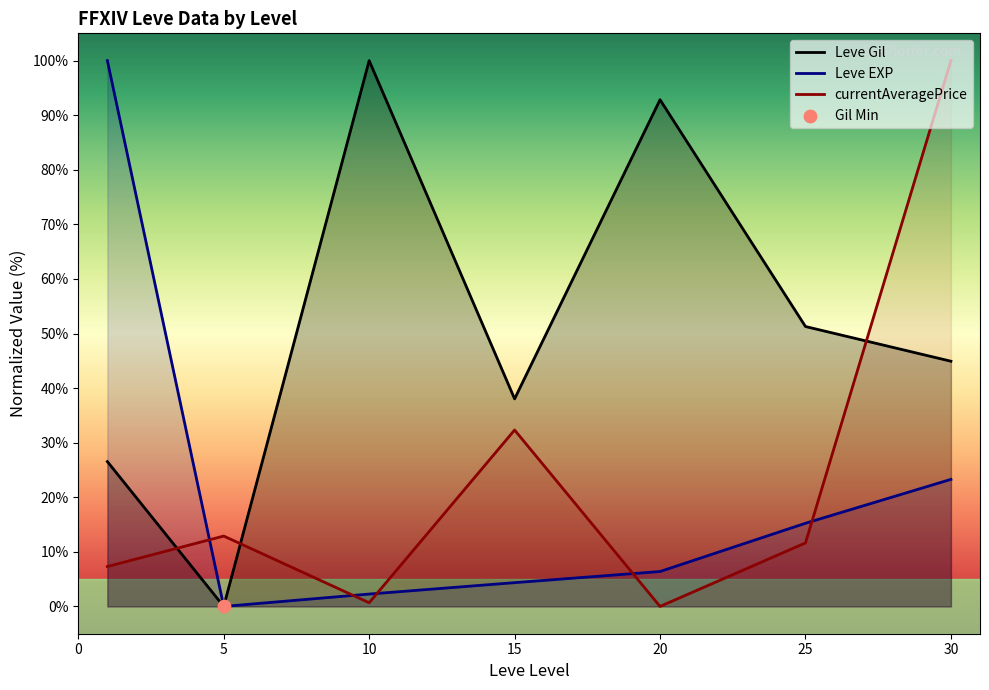

Which series contains the lowest Y value?

Leve Gil